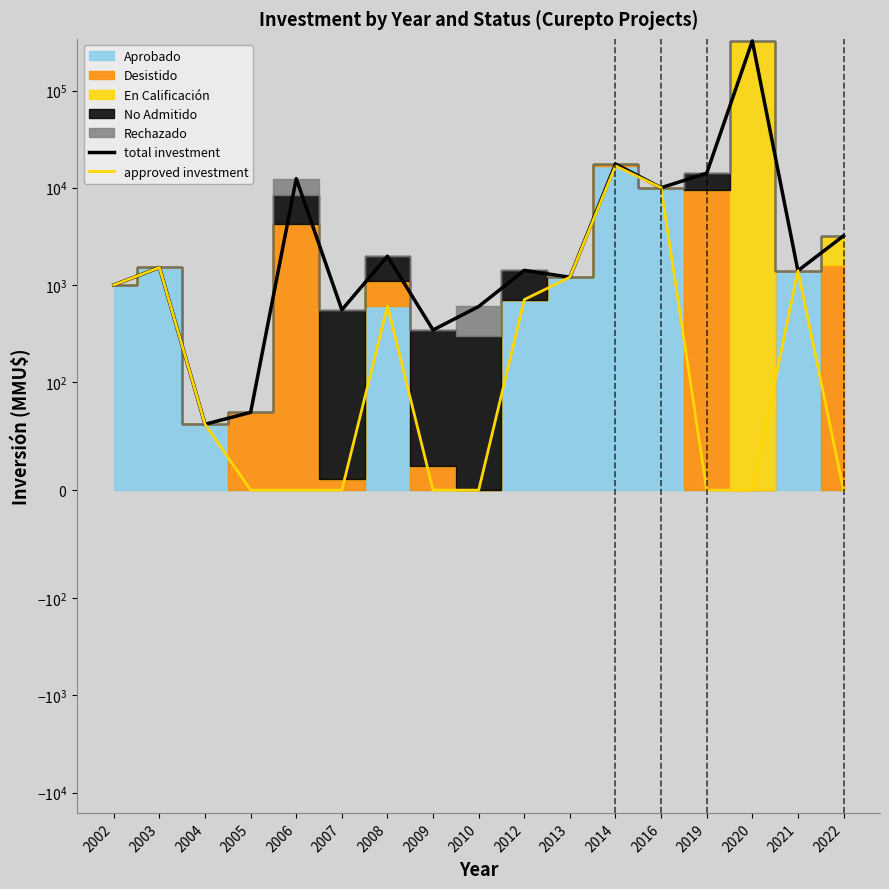

Does the chart have visible grid lines?

No